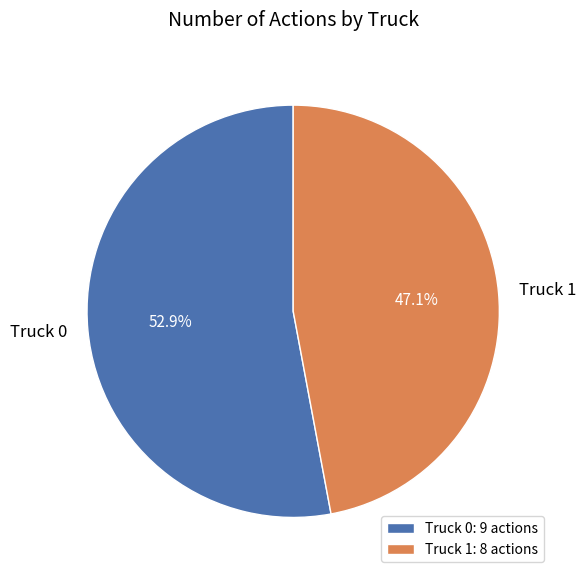

Count the number of slices in the pie.

2